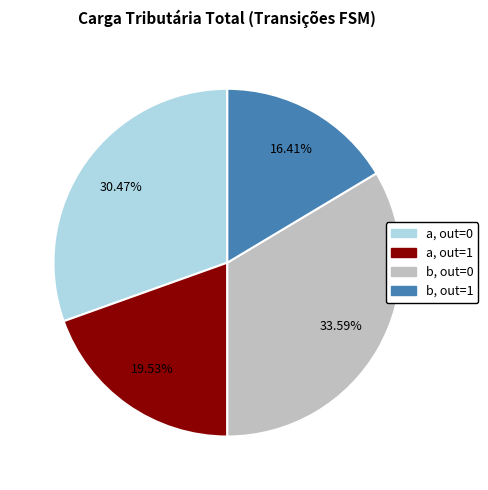

Between b, out=1 and a, out=1, which is larger?

a, out=1